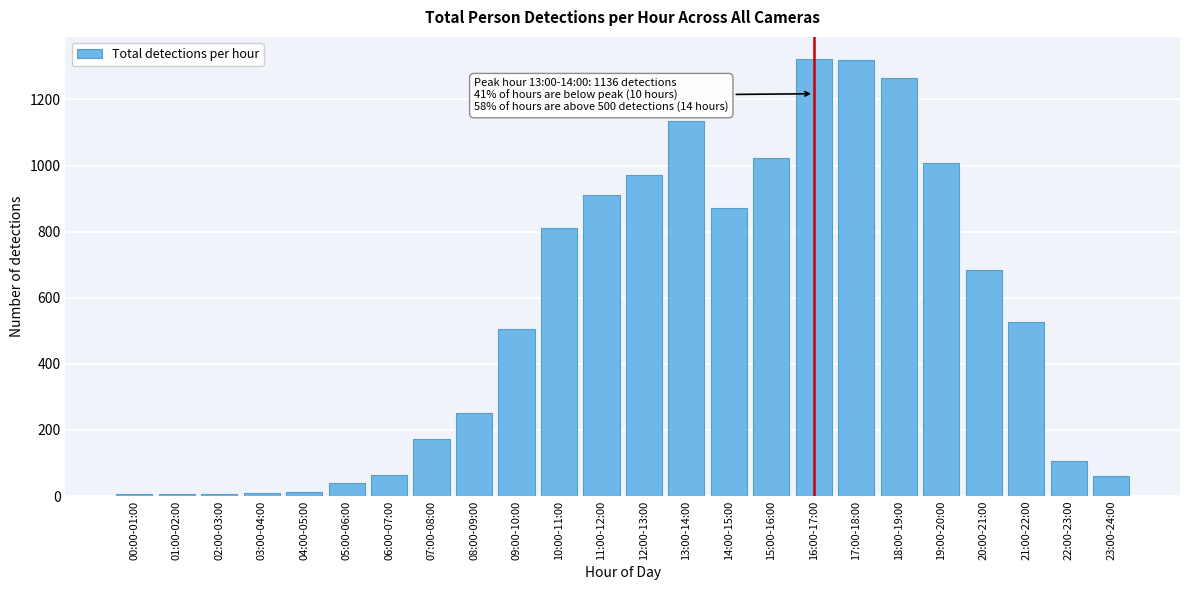

What is the change in value from 12:00-13:00 to 21:00-22:00?

-443